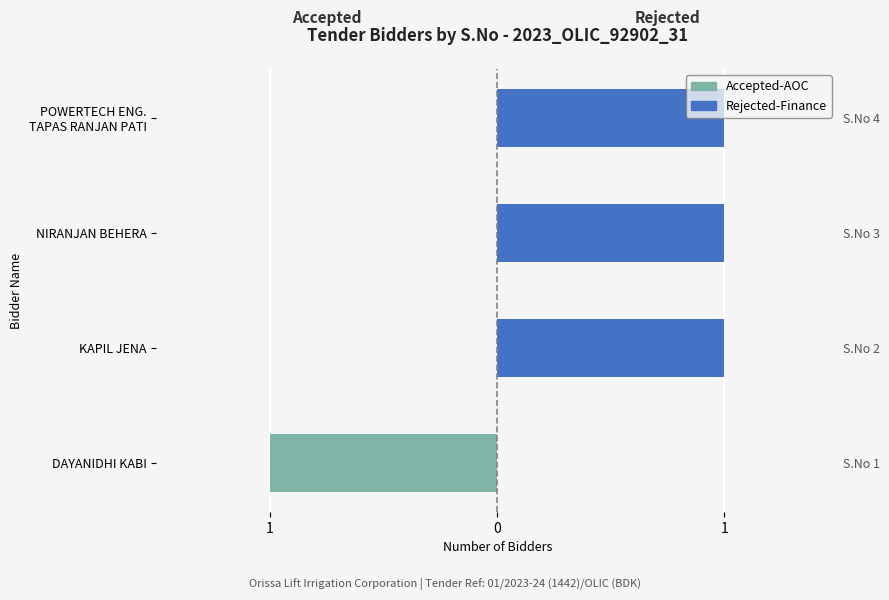

What is the value of the Rejected-Finance bar at the 4th from the left?

1